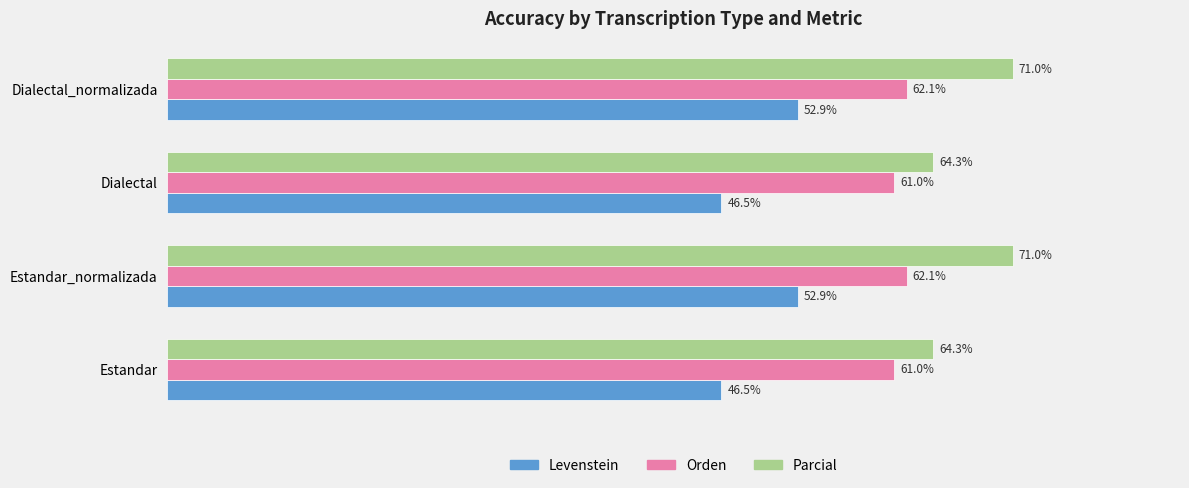

Which series changed the most between Dialectal and Dialectal_normalizada?

Parcial